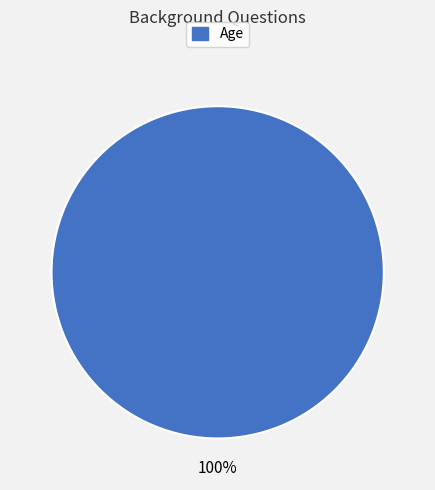

Is there any slice that represents more than half of the pie?

Yes